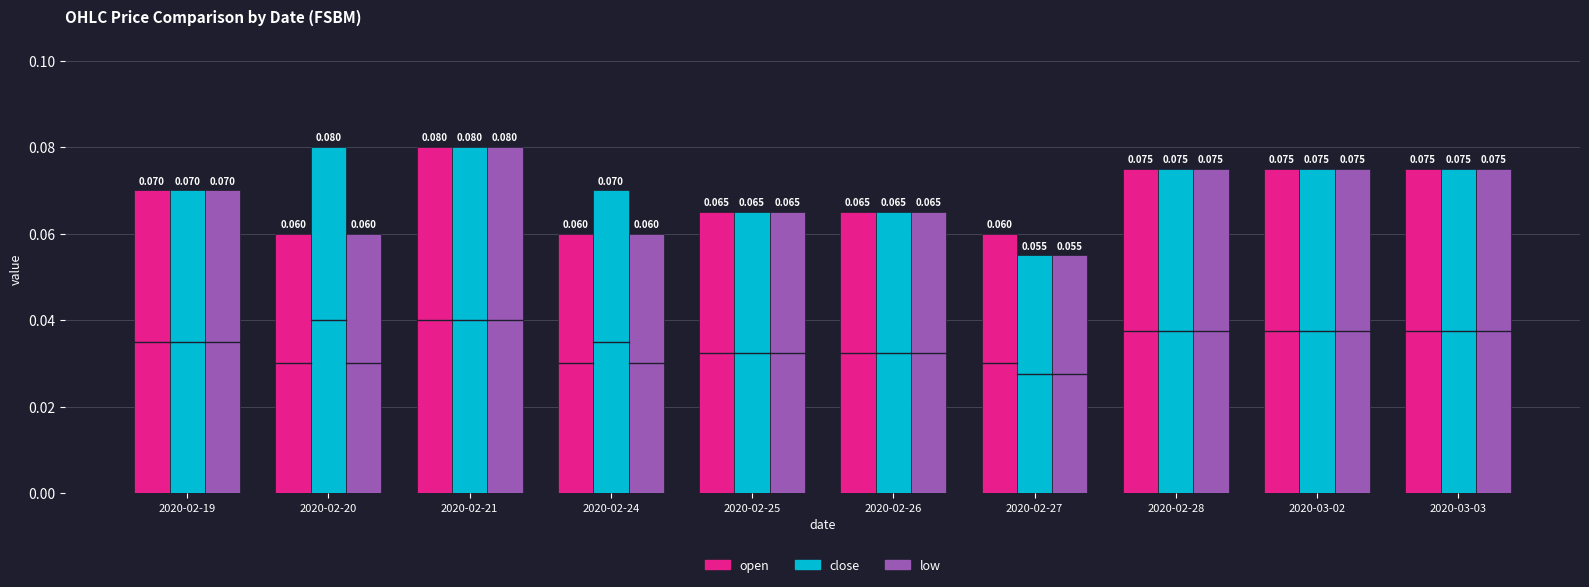

How many low values are between 0 and 1?

10